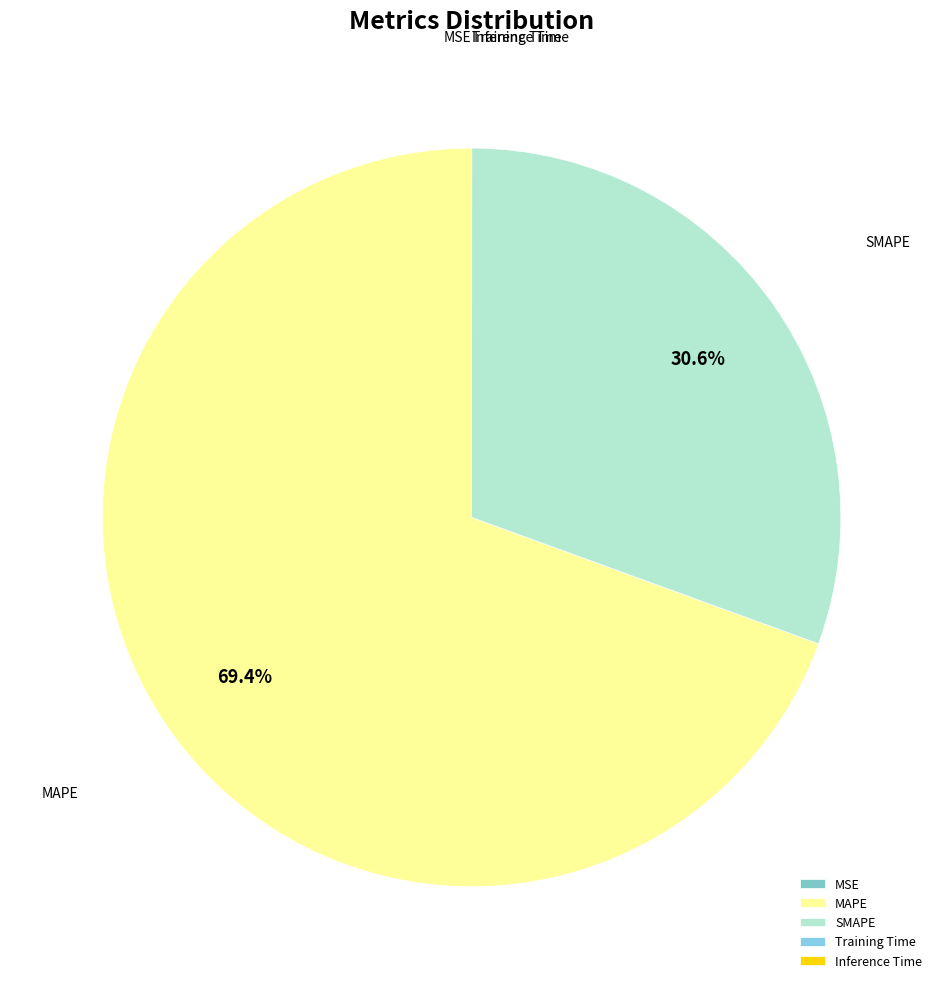

Which slice represents more than half of the pie?

MAPE